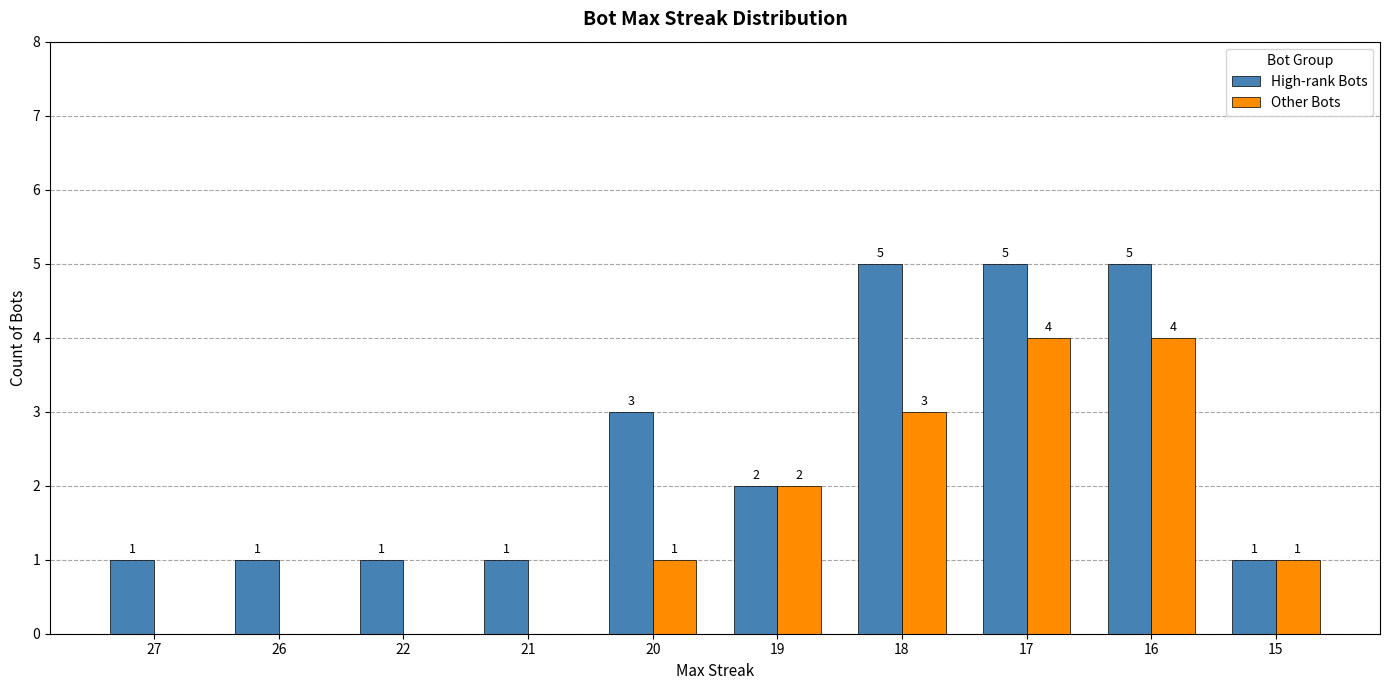

Count the Other Bots values in the range 0 to 3.

8